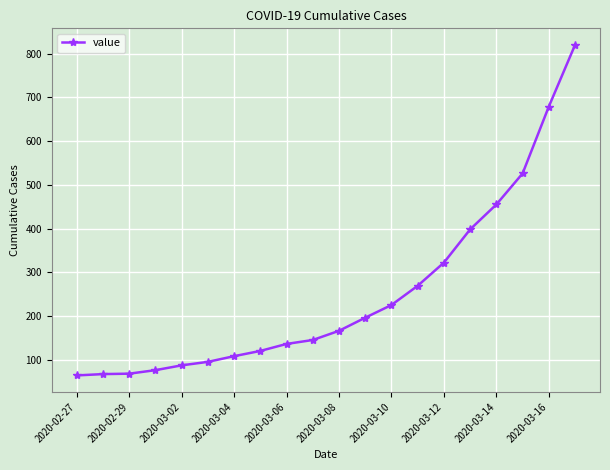

Does the chart display data point markers on the line(s)?

Yes